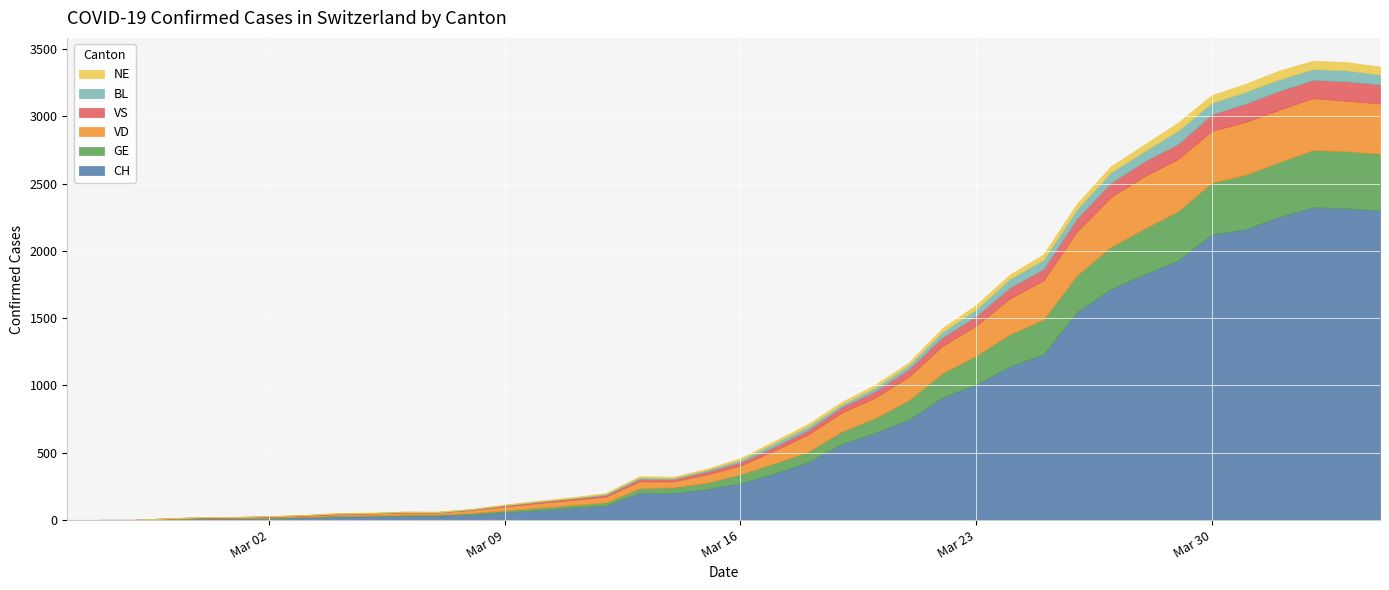

At 2020-03-07, list the series in order from largest to smallest.

CH, VD, GE, BL, NE, VS